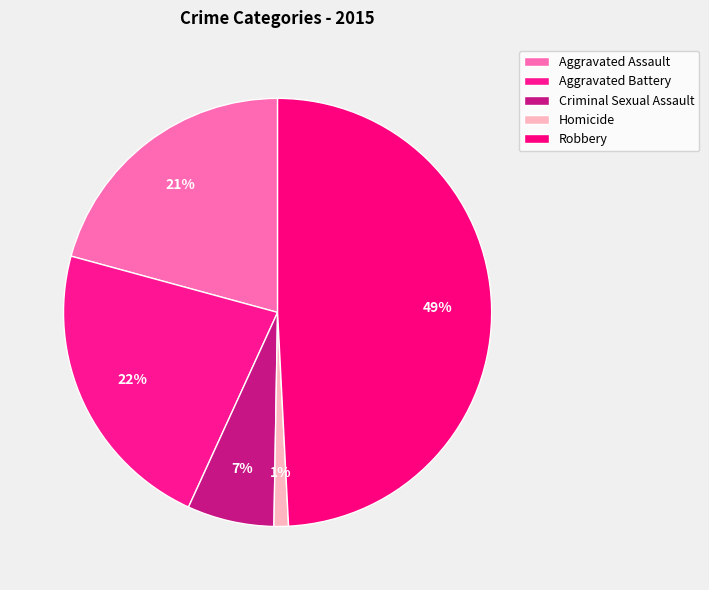

Which slice is the smallest?

Homicide